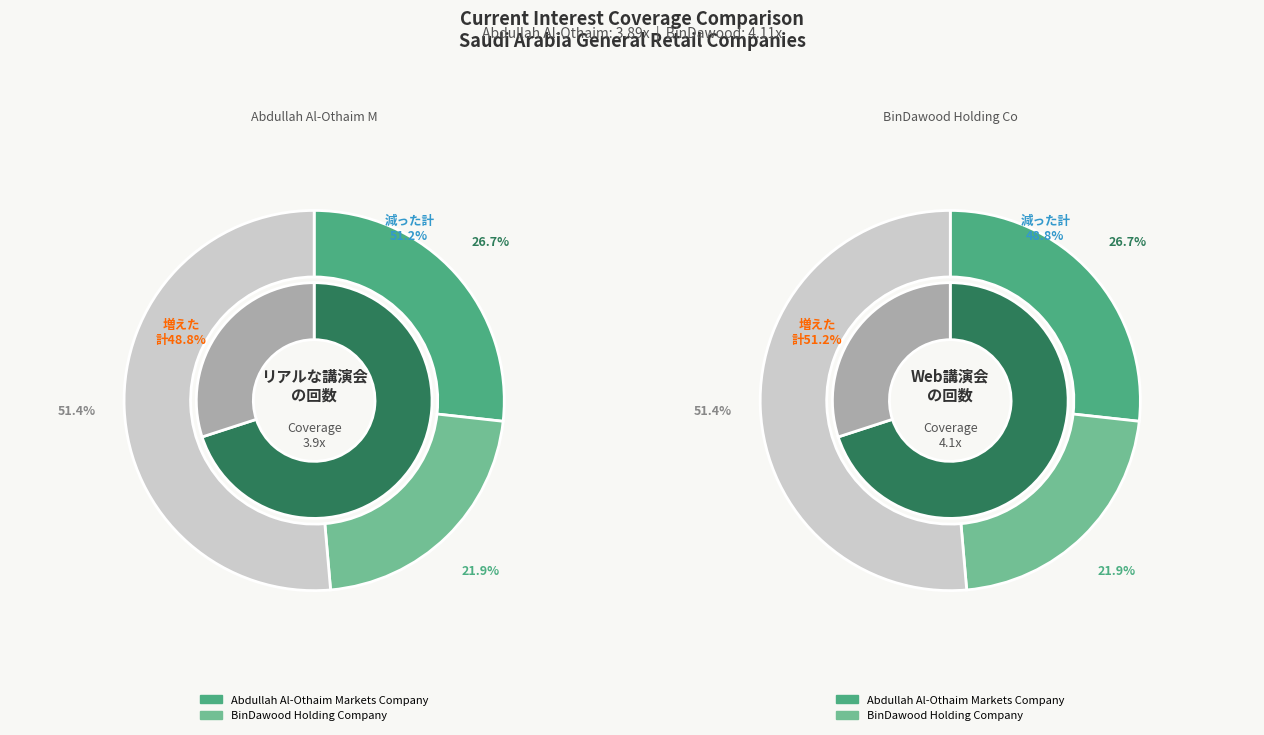

Approximately how many times larger is the value at BinDawood Holding Company compared to Abdullah Al-Othaim Markets Company?

1.1